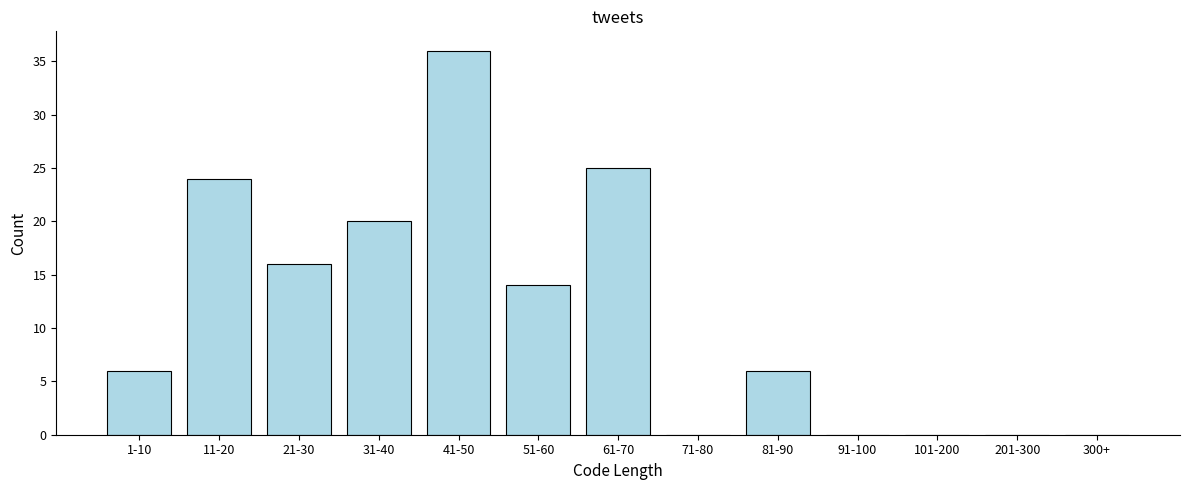

Reading left to right, what are all the values shown in this chart?

1-10=6	11-20=24	21-30=16	31-40=20	41-50=36	51-60=14	61-70=25	71-80=0	81-90=6	91-100=0	101-200=0	201-300=0	300+=0